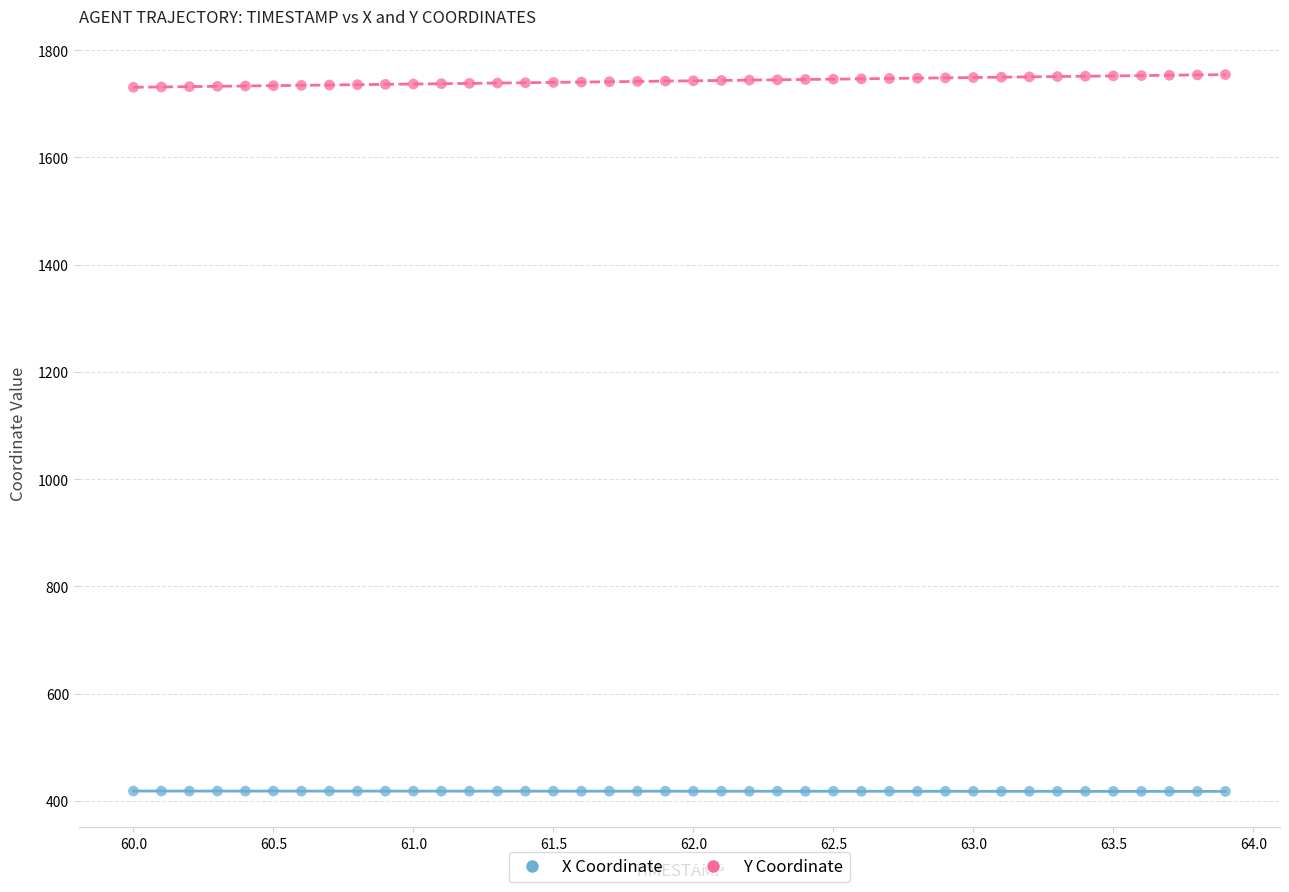

Across all data points, what is the range of Y values (max minus min)?

1337.0